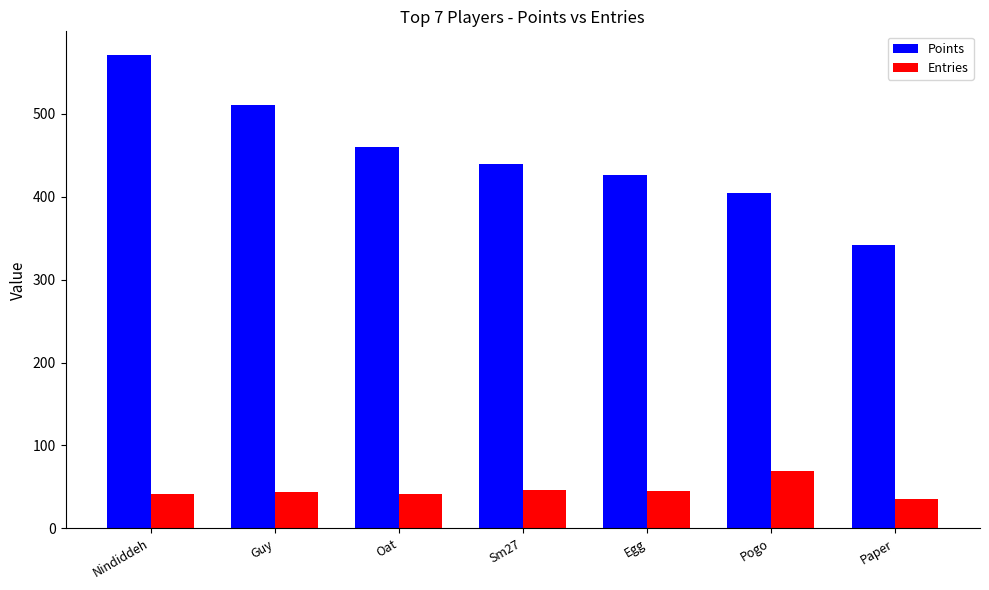

What is the minimum value shown in the chart?

35